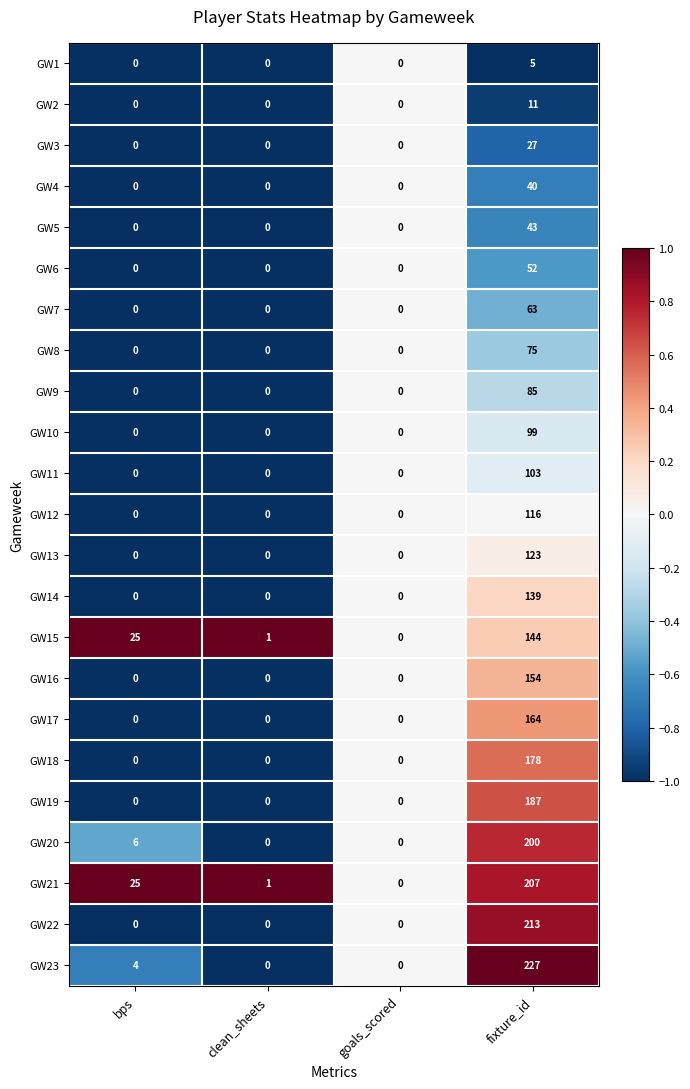

At which category is the sum across all series the highest?

fixture_id